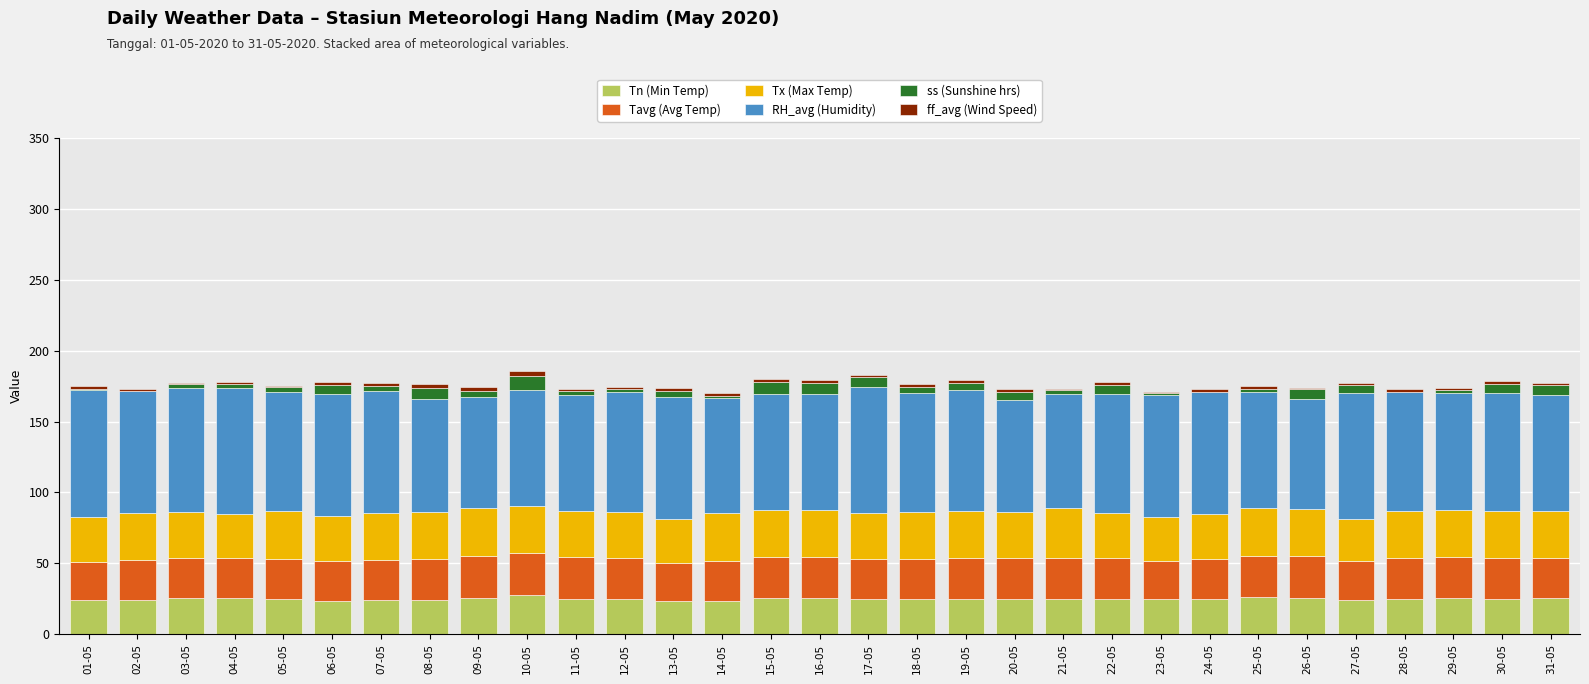

What is the sum of all Tn (Min Temp) values?

771.4